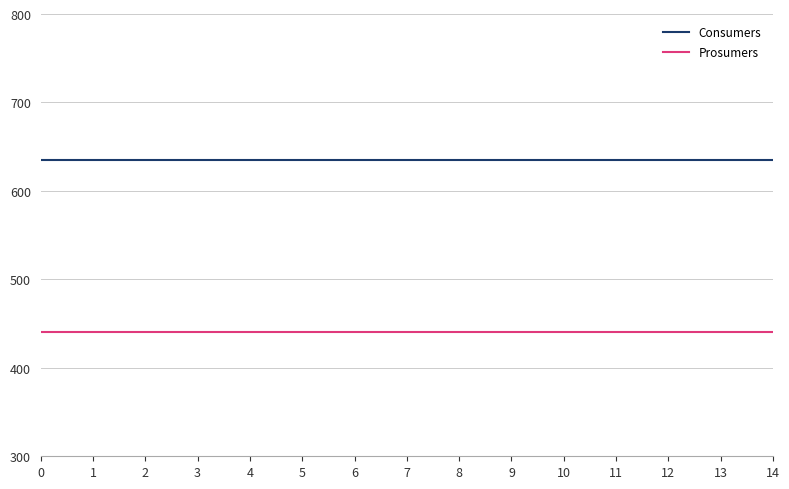

The Consumers series shows 635 at 11. True or false?

True